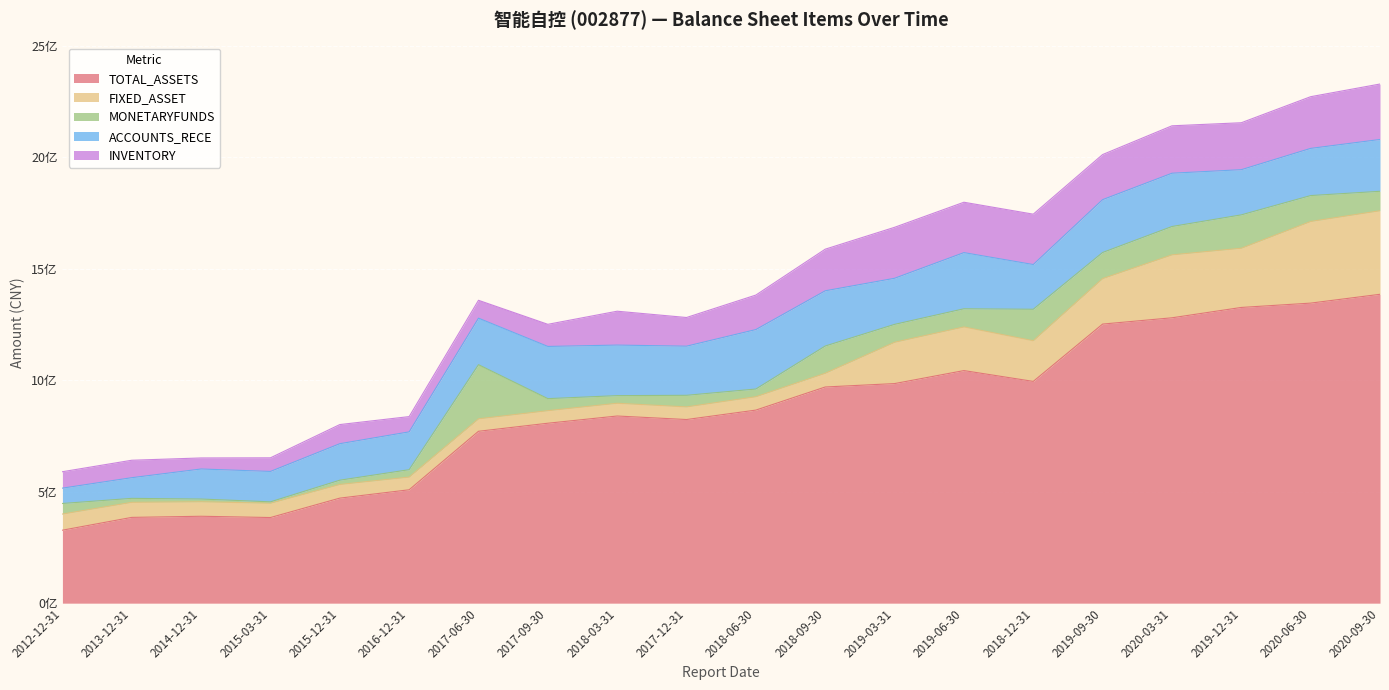

At which label does MONETARYFUNDS reach its minimum?

2015-03-31